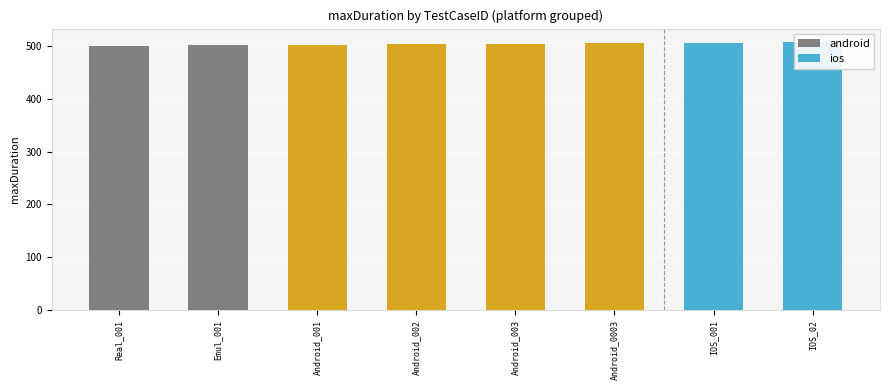

The value of android at Real_001 is 500. True or false?

True